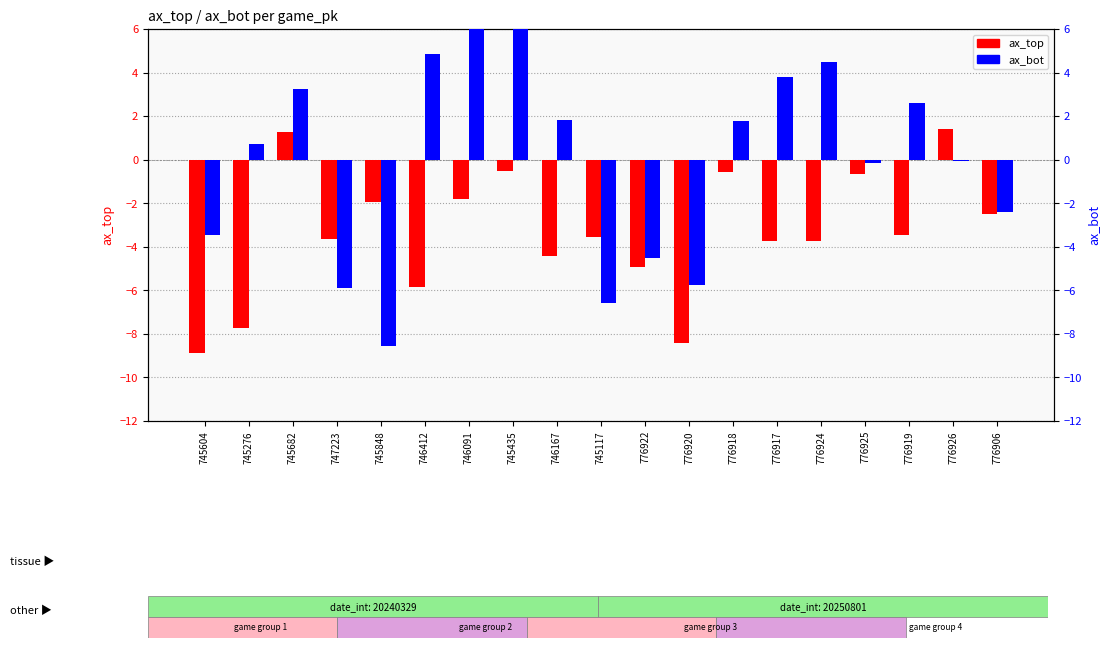

The ax_bot series shows -8.5 at 745848. True or false?

True